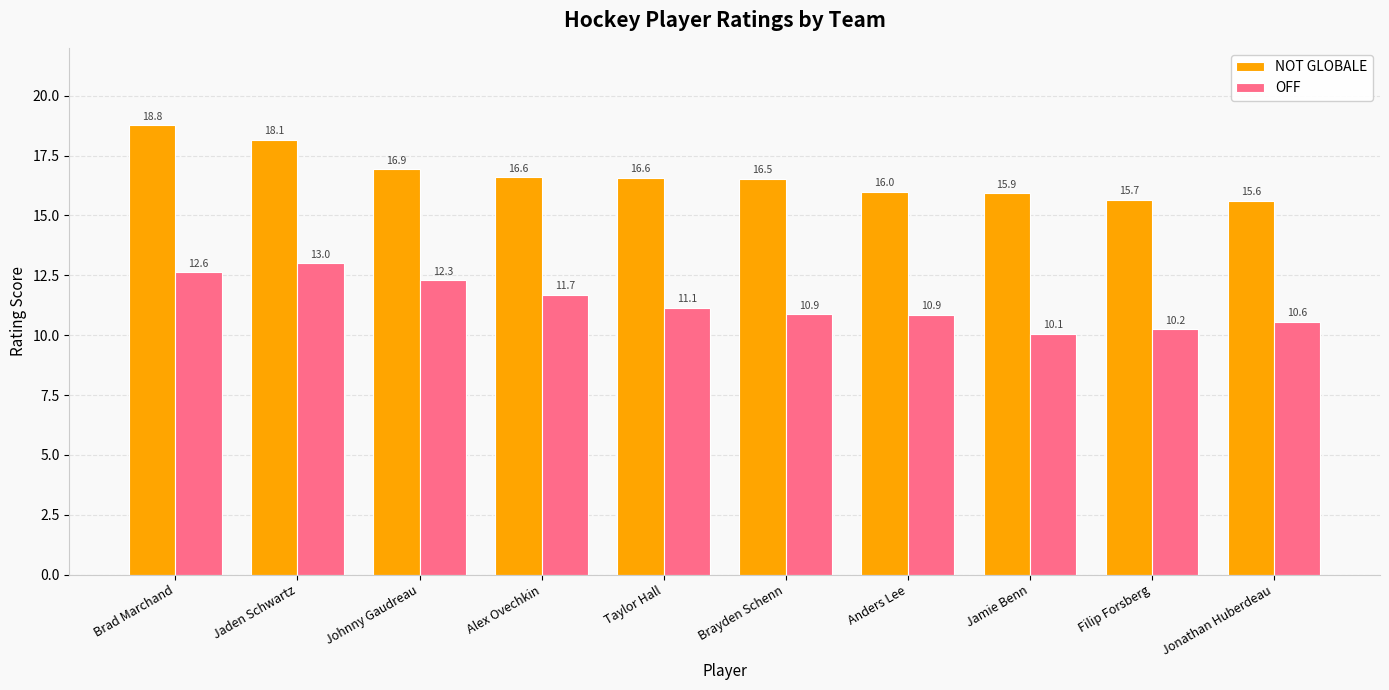

What is the difference between the second highest and second lowest values in the OFF series?

2.4